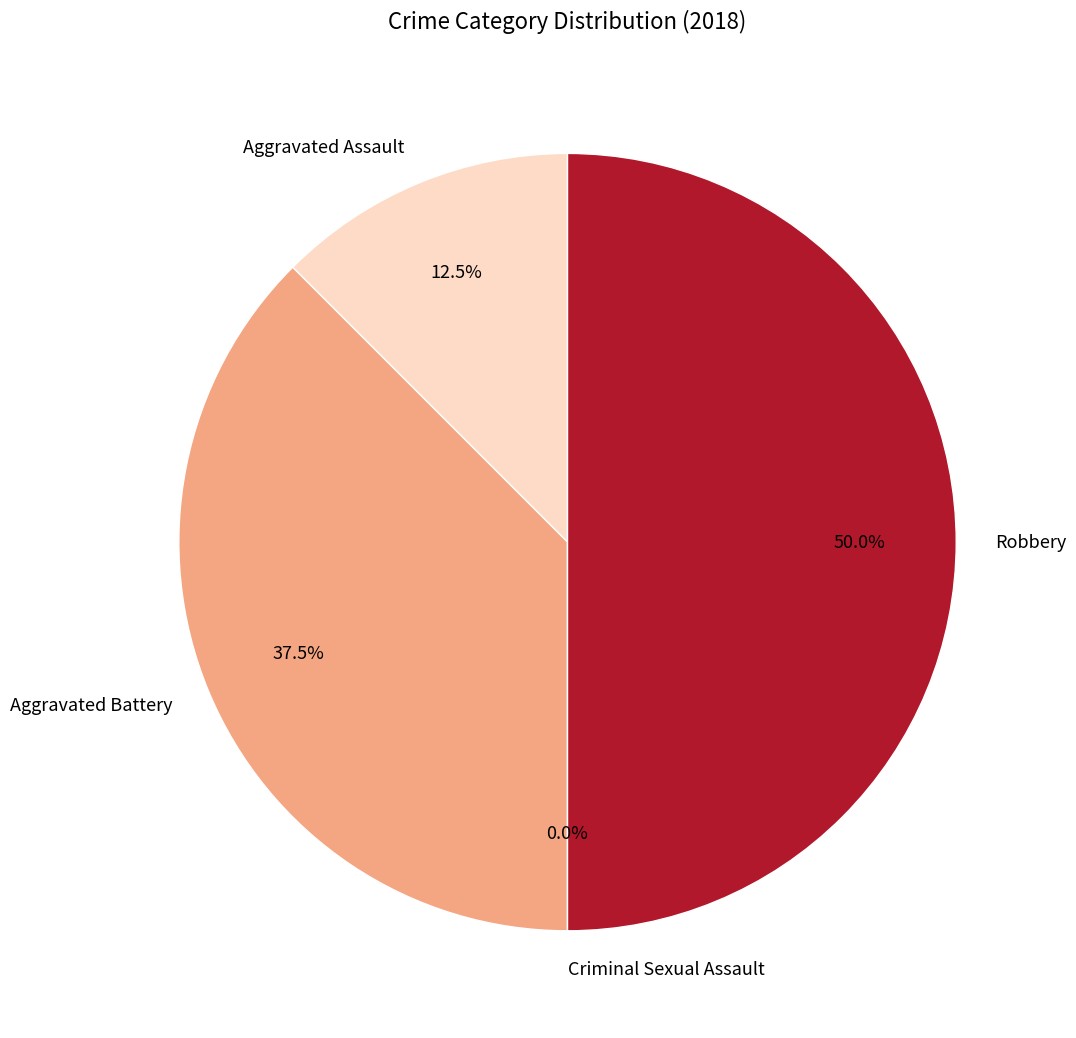

What is the change in value from Aggravated Assault to Aggravated Battery?

+2